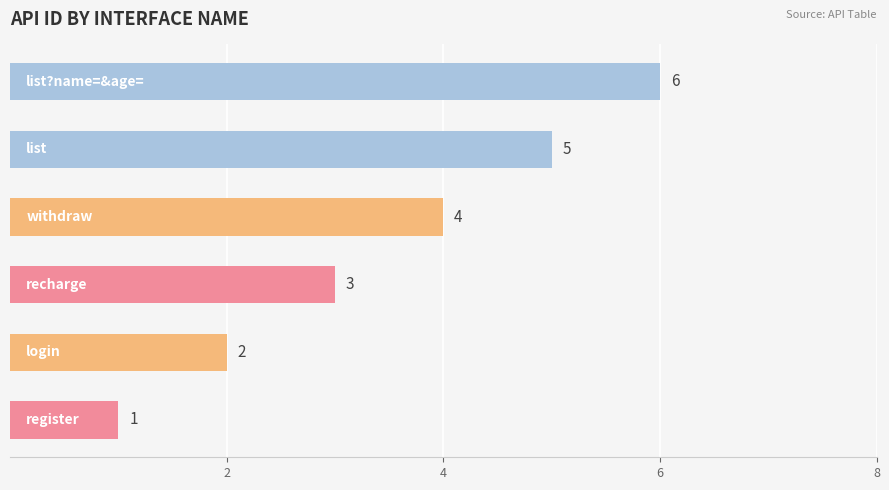

What is the difference between the maximum and second lowest values?

4